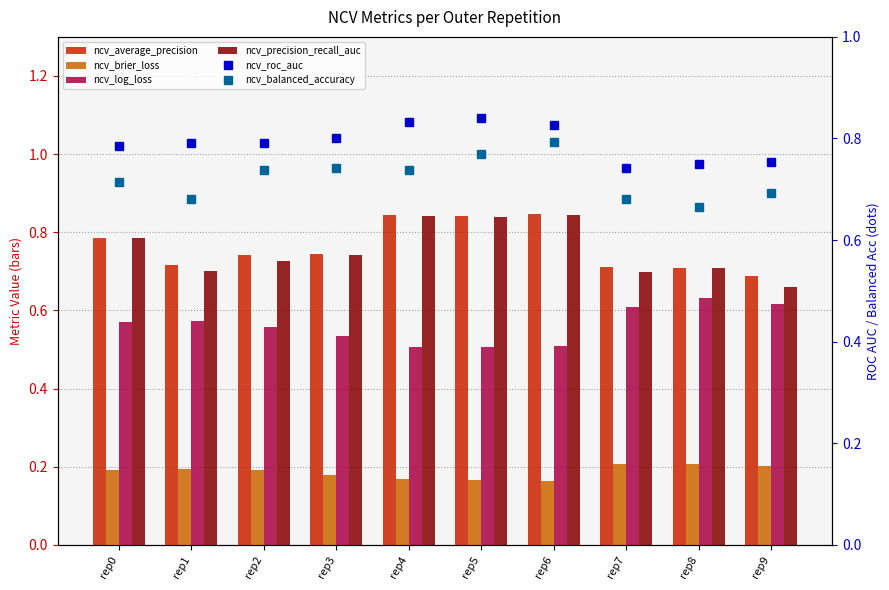

What is the average value of the ncv_brier_loss series?

0.2